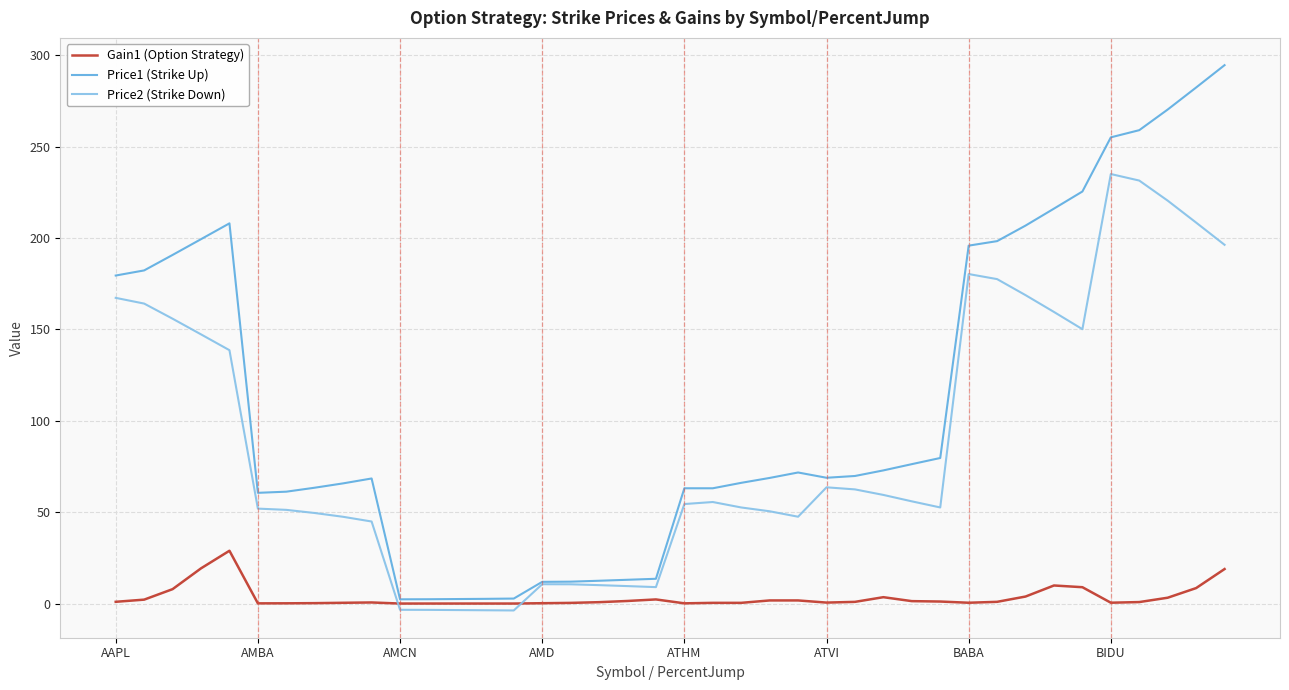

Rank the series by their maximum value, from lowest to highest.

Gain1 (Option Strategy), Price2 (Strike Down), Price1 (Strike Up)